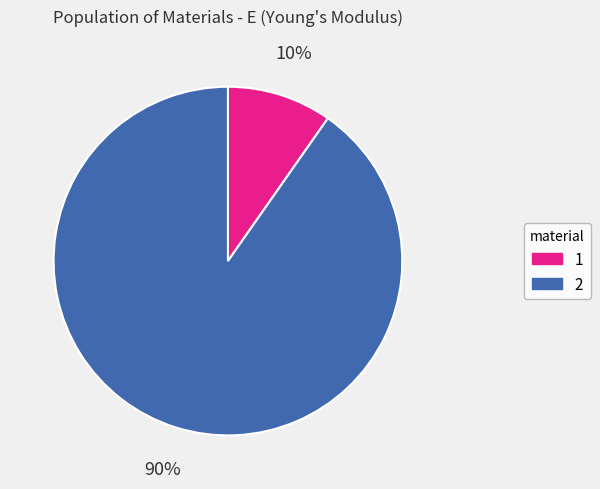

Which category has the biggest portion of the pie?

2